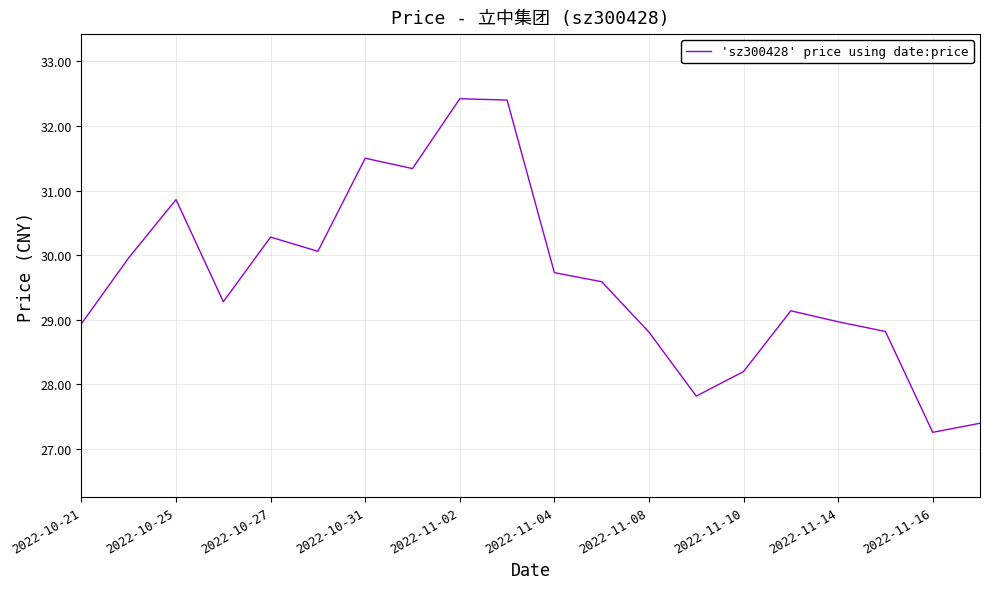

What is the sum of all values?

592.8